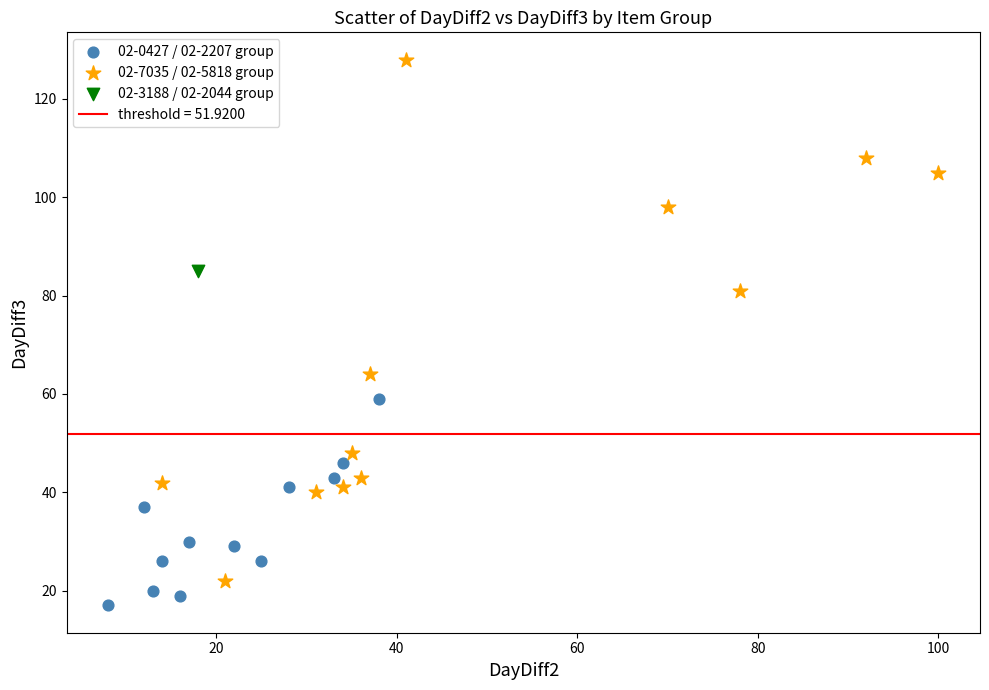

Which series reaches the minimum Y coordinate?

02-0427 / 02-2207 group